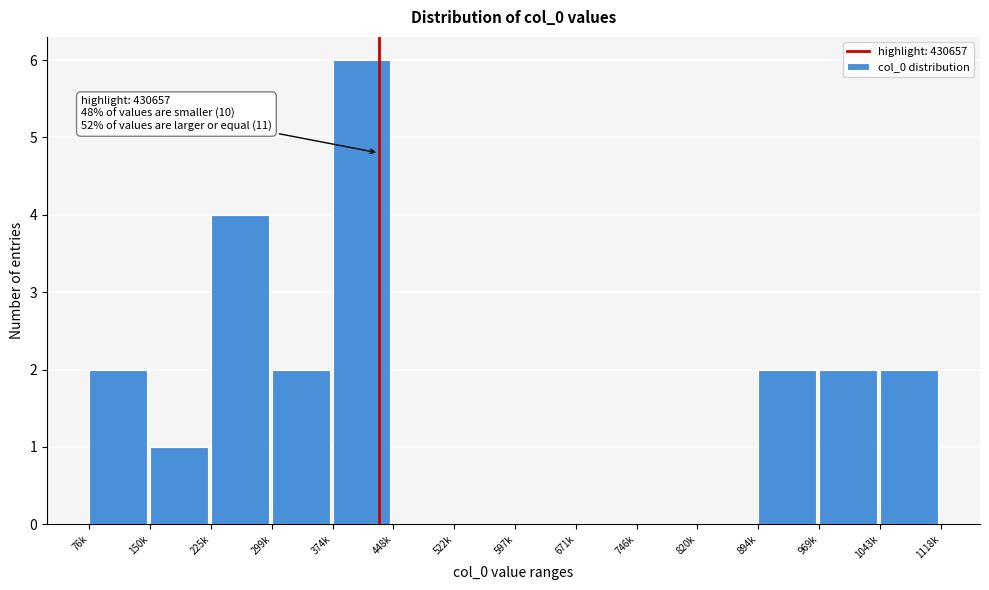

Reading left to right, extract all data points from this chart.

76k=2	150k=1	225k=4	299k=2	374k=6	448k=0	522k=0	597k=0	671k=0	746k=0	820k=0	894k=2	969k=2	1043k=2